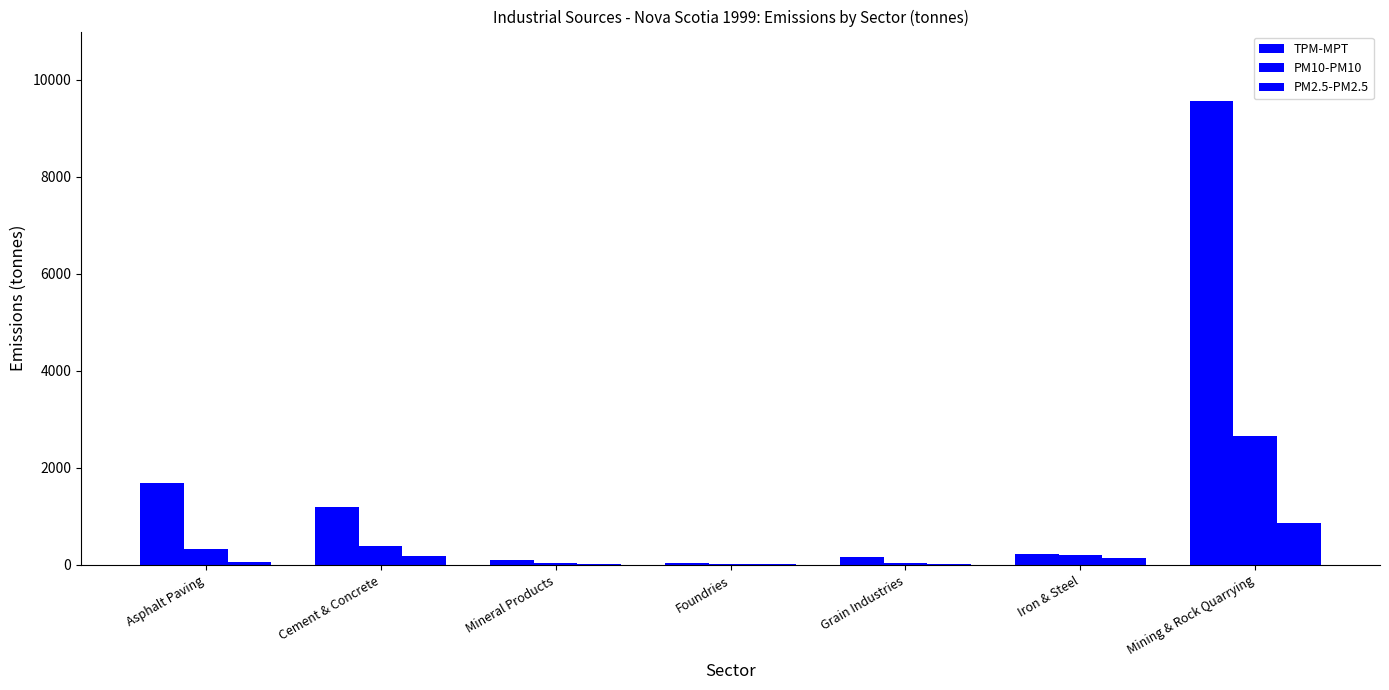

What is the average value of the PM2.5-PM2.5 series?

184